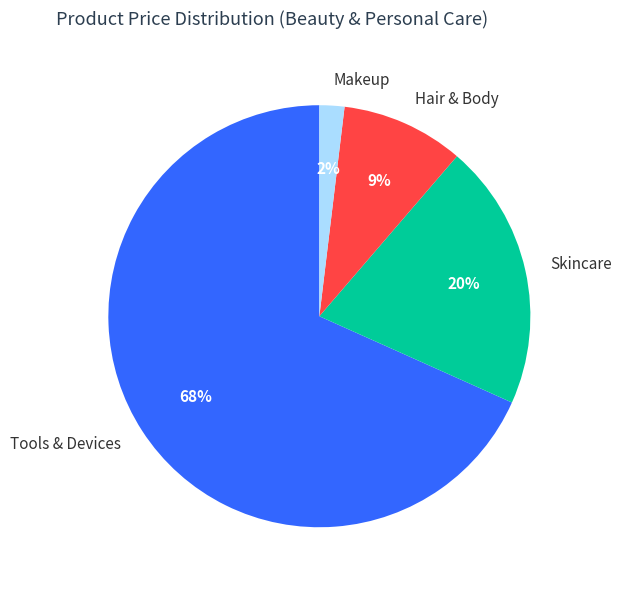

True or false: Hair & Body accounts for 9% of the total.

True